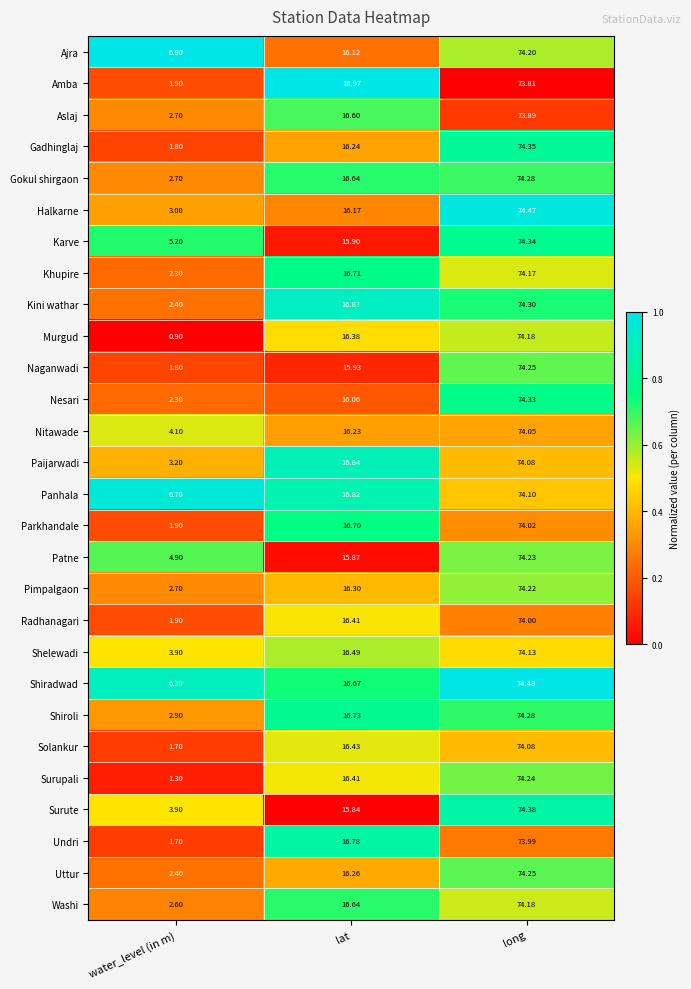

Where does the Parkhandale series first go above 16?

lat